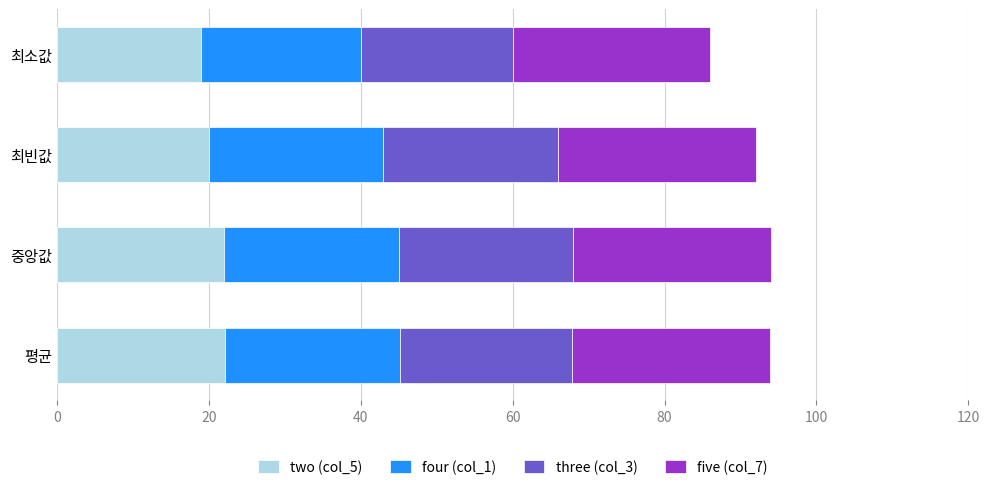

What is the total value across all series at 최빈값?

92.0